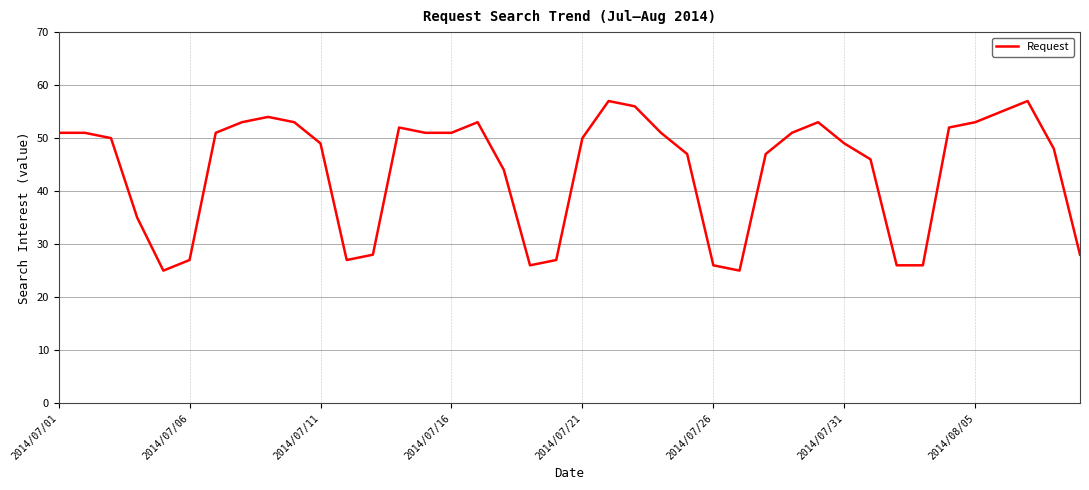

What is the minimum value shown in the chart?

25